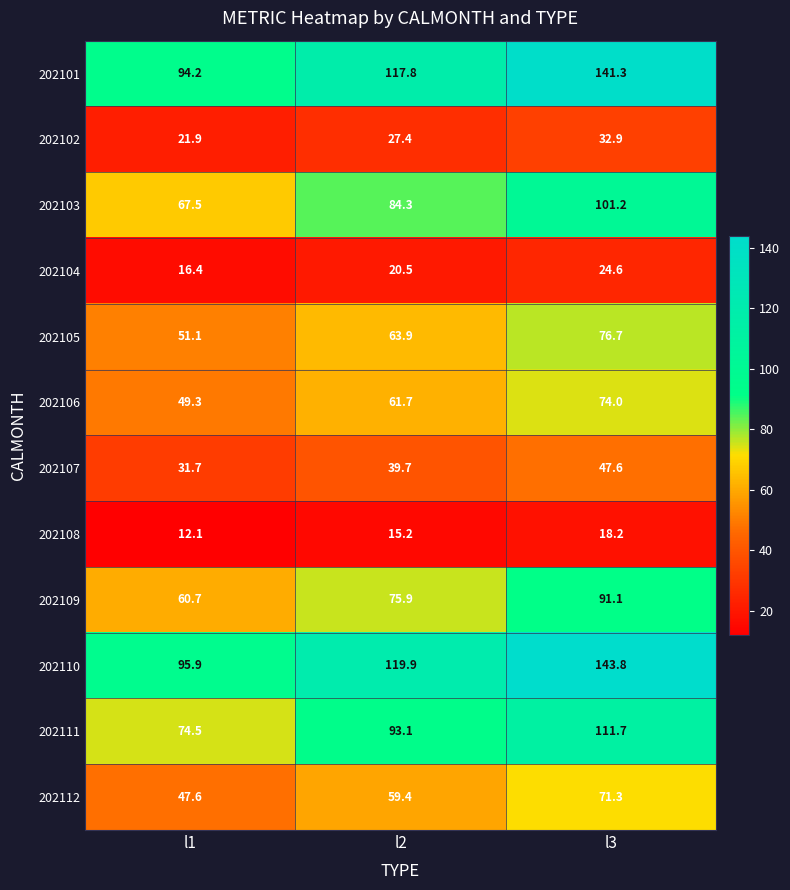

Is the value of 202102 at l1 greater than the value of 202111 at l1?

No